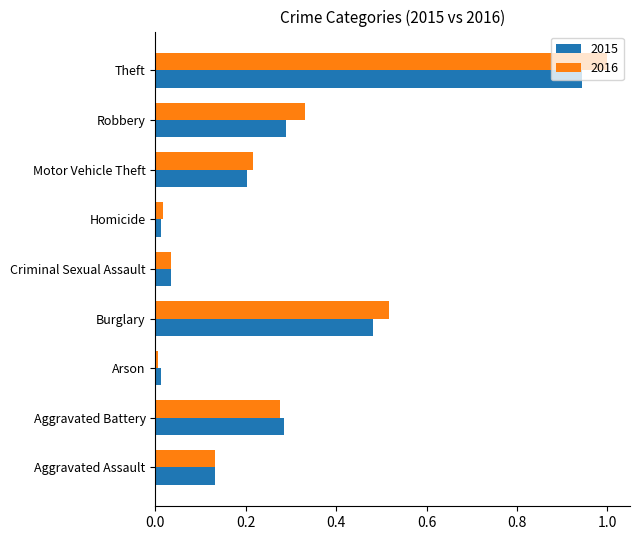

Which series changed the most between Aggravated Assault and Burglary?

2016